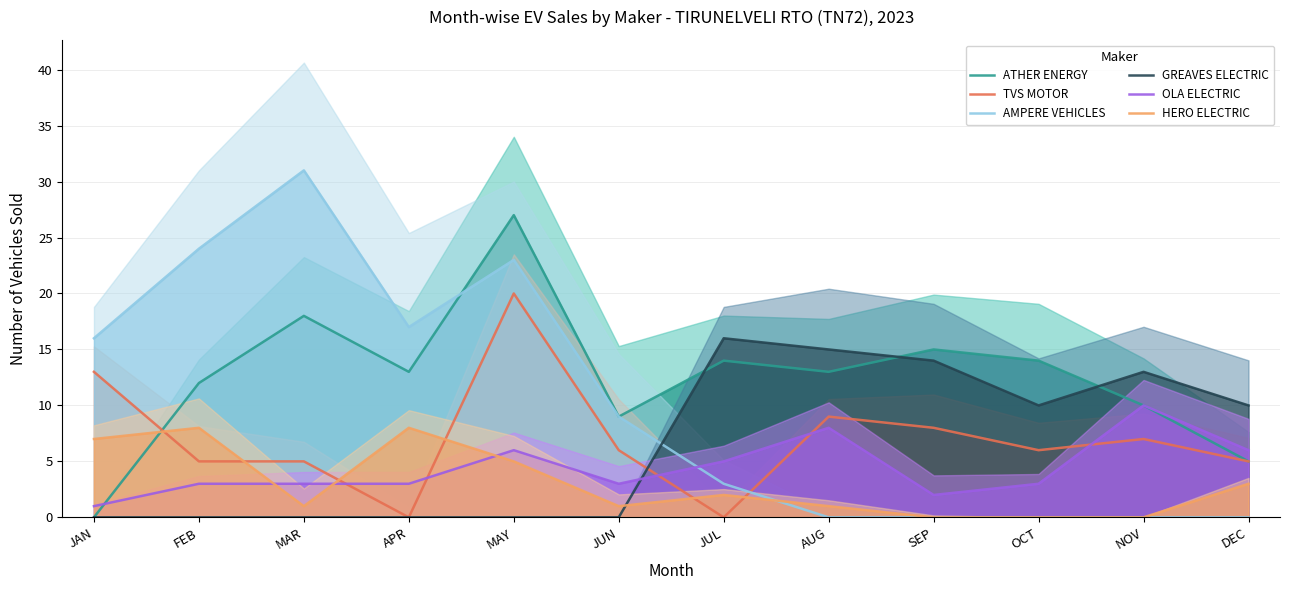

How many positive values does the GREAVES ELECTRIC series have?

6